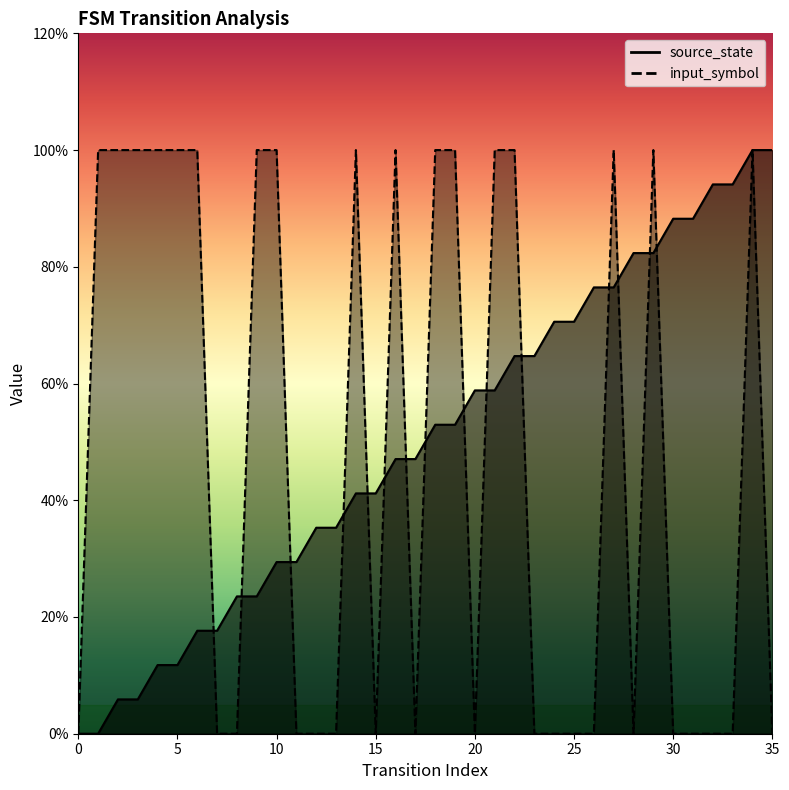

What is the difference between the input_symbol values at 19 and 26?

1.0